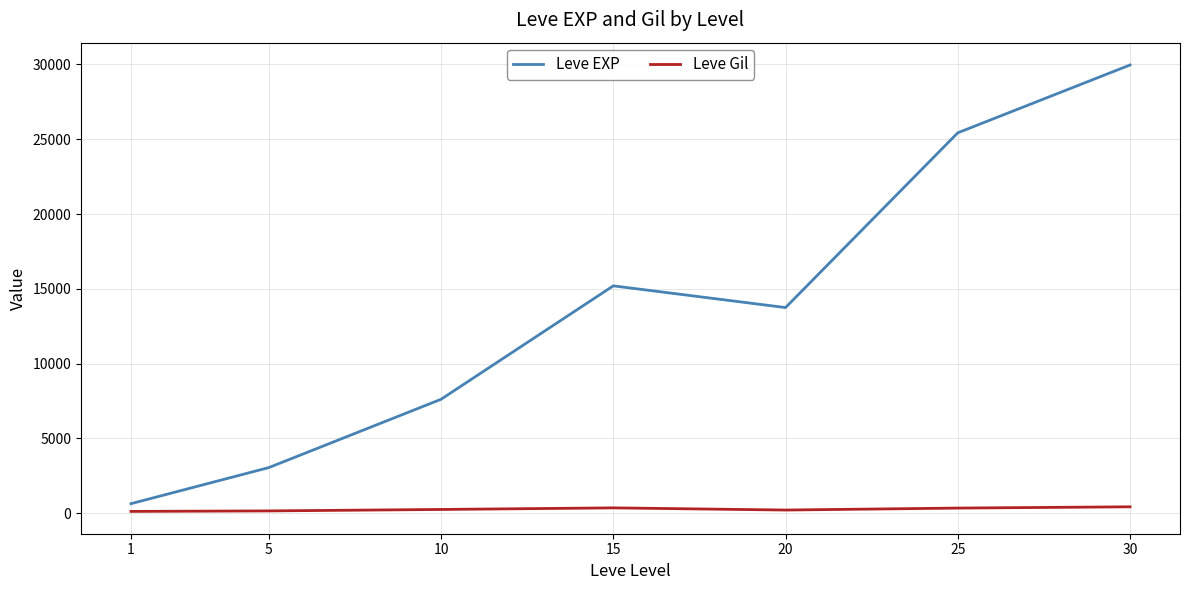

At 20, list the series in order from smallest to largest.

Leve Gil, Leve EXP